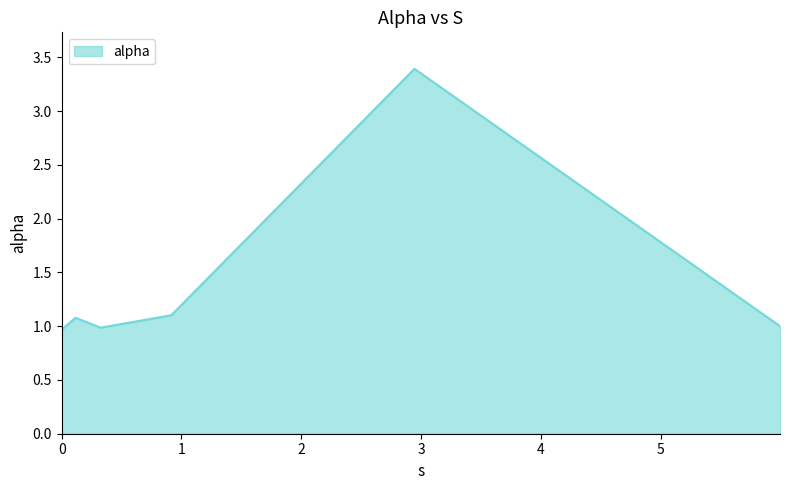

What is the sum of all values?

8.5